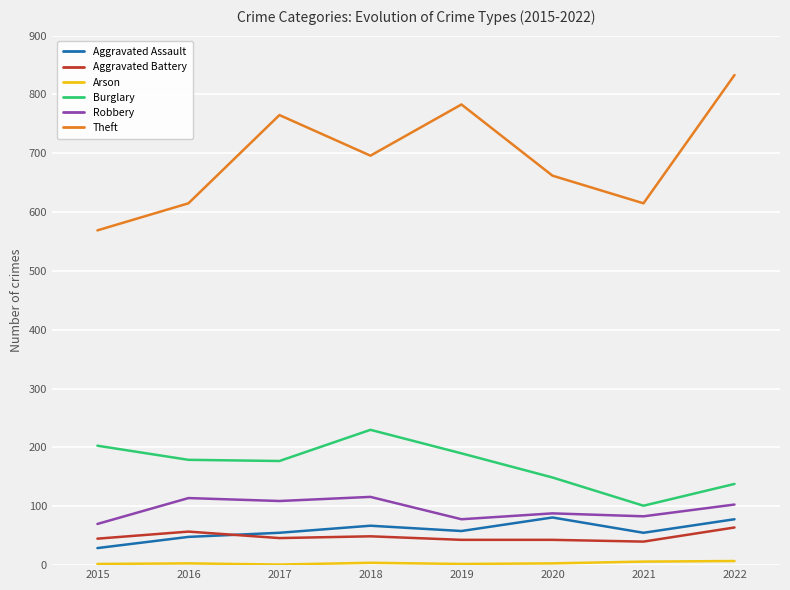

How many interior local peaks does the Burglary series have?

1